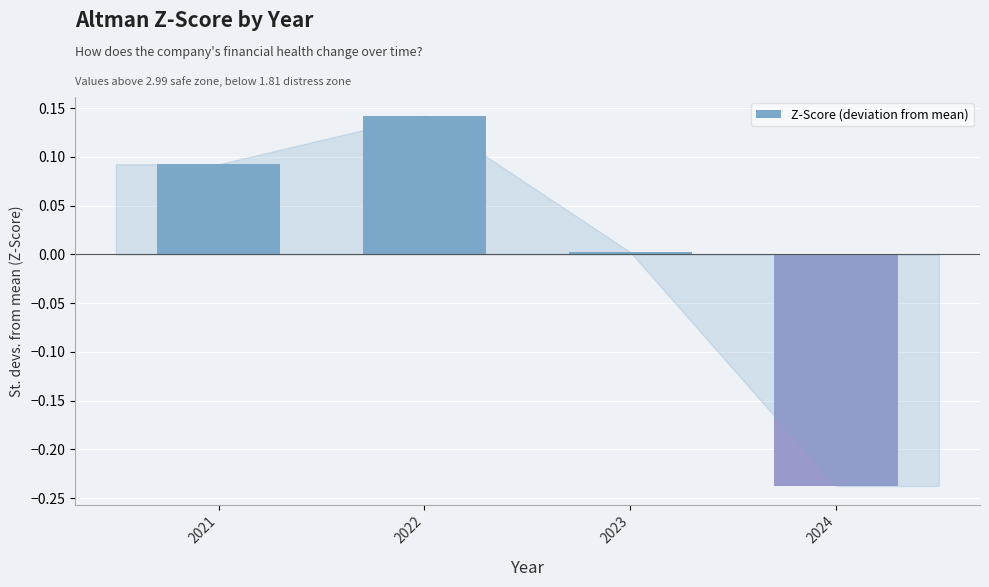

List the labels in order of value, largest first.

2022, 2021, 2023, 2024